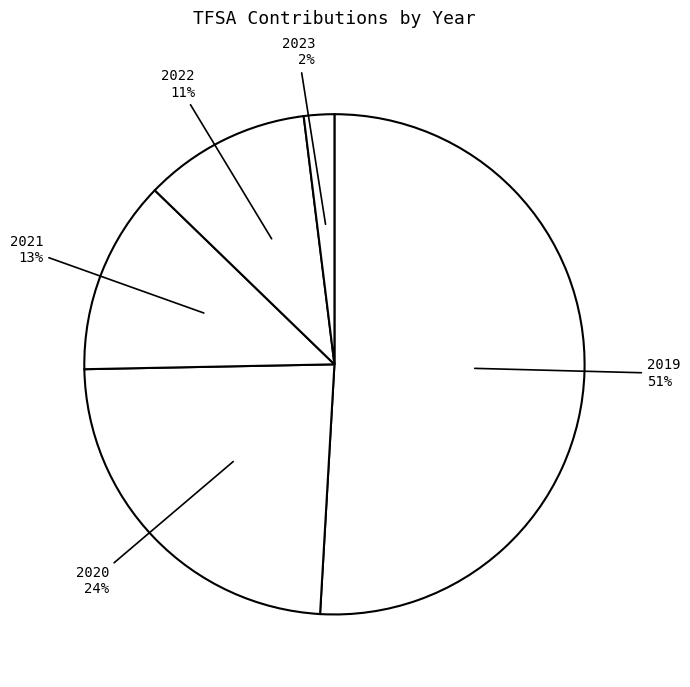

Do 2022 and 2019 together represent more than half of the pie?

Yes